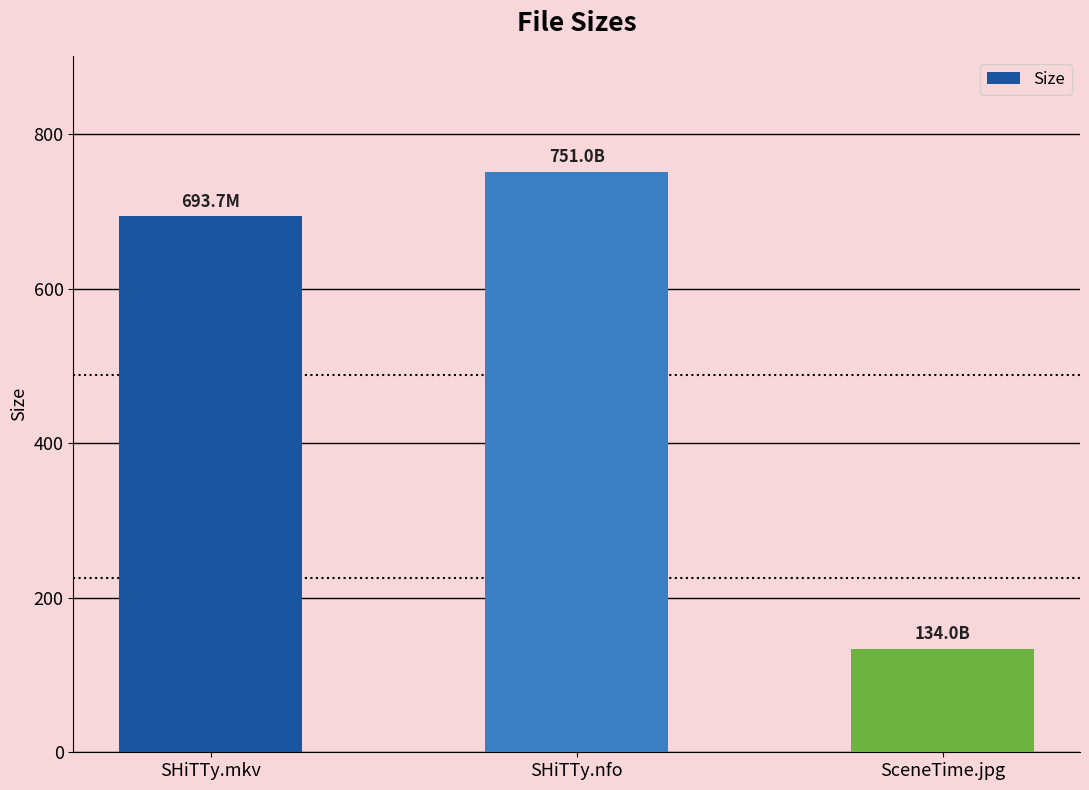

What is the sum of the values at SHiTTy.mkv and SceneTime.jpg?

827.7